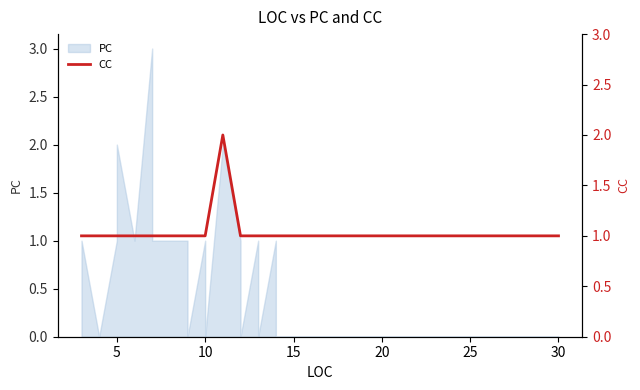

The value at 15 is 0. True or false?

False